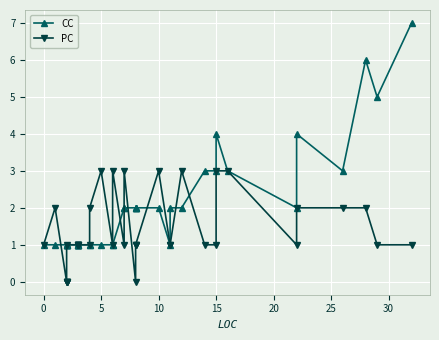

Read the PC value at 30.

1